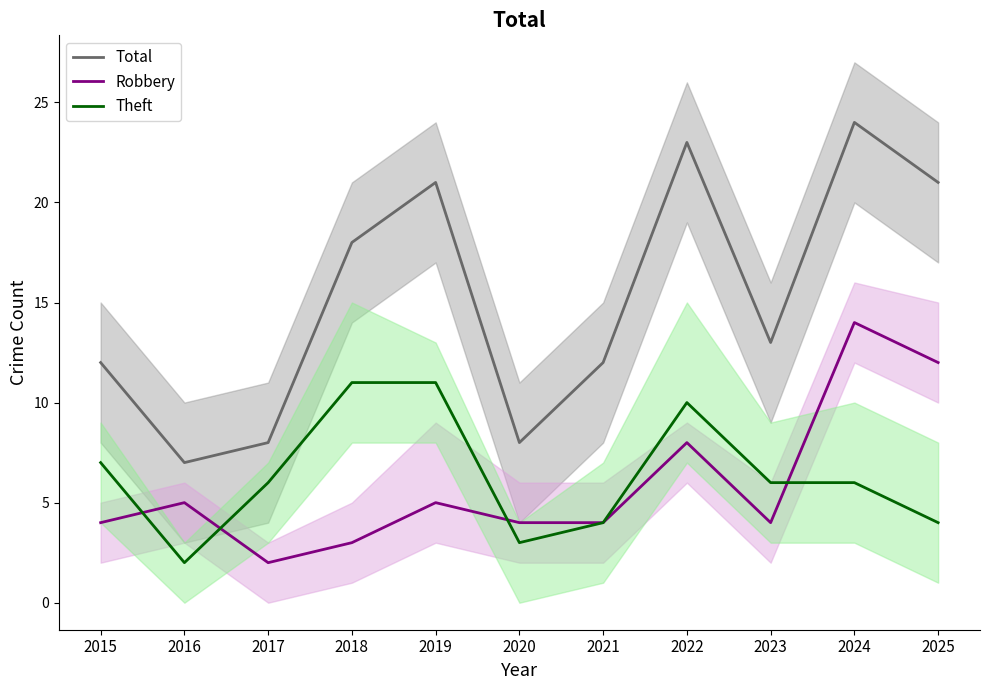

What is the difference between the Total values at 2015 and 2016?

5